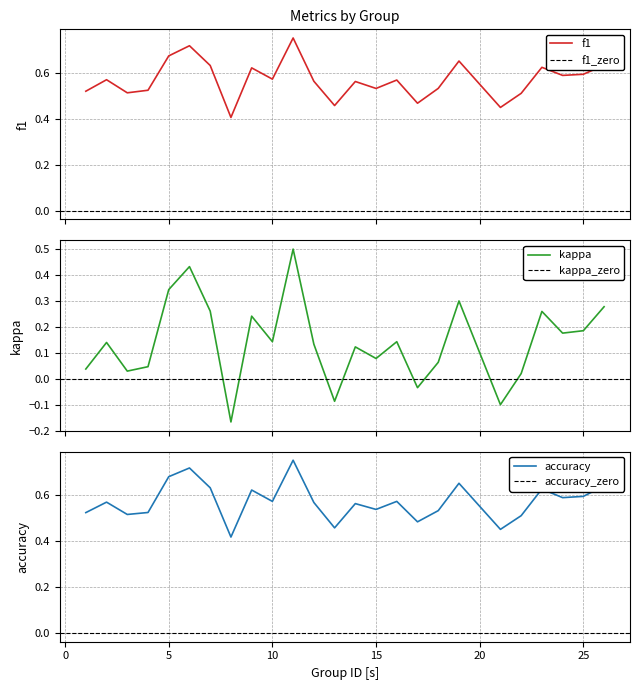

Between 24 and 10, which is larger?

24